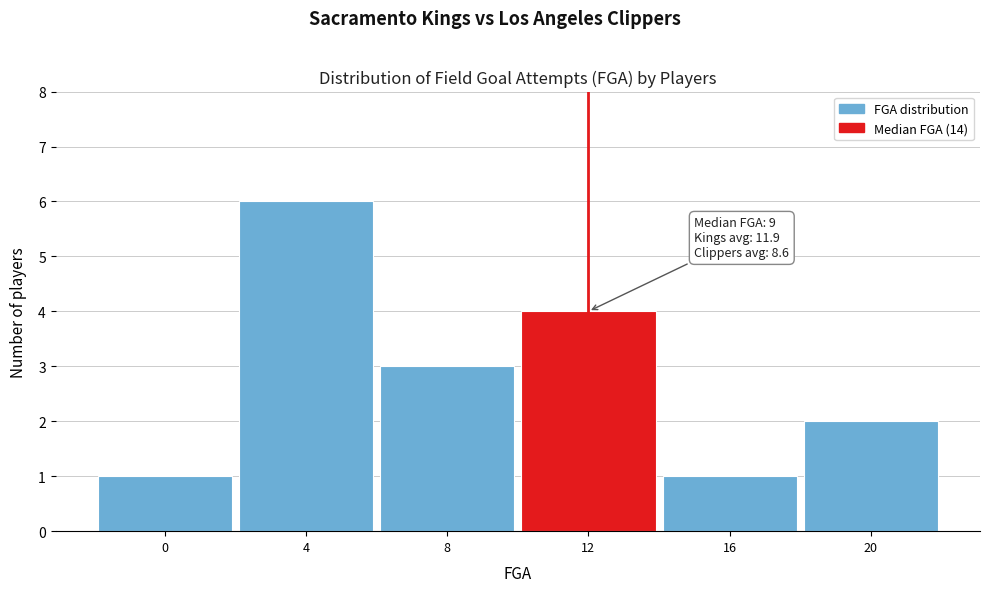

Reading left to right, transcribe all the data shown in this chart.

1	6	3	4	1	2